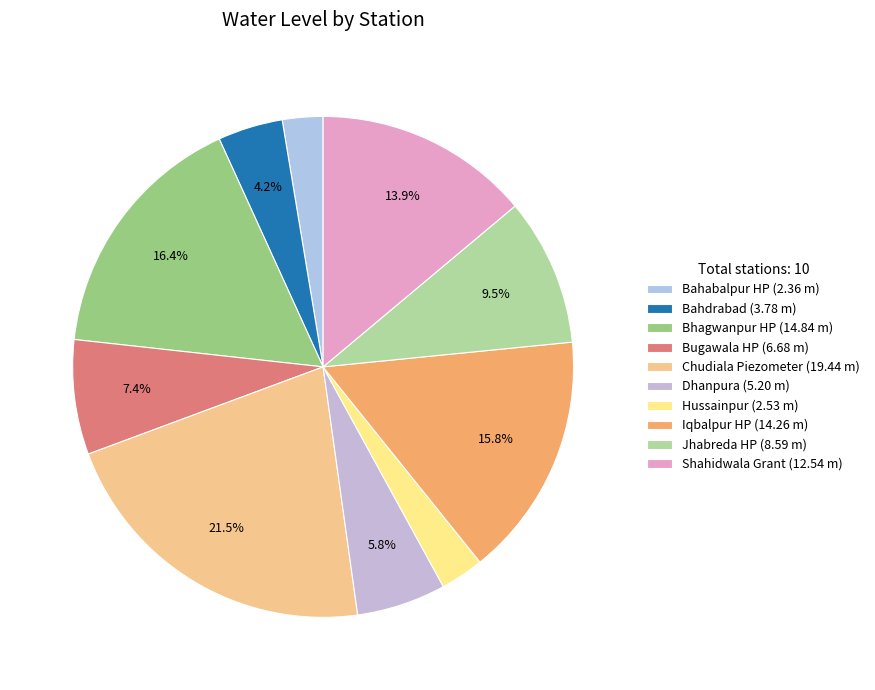

Does Iqbalpur HP represent more than half of the total?

No